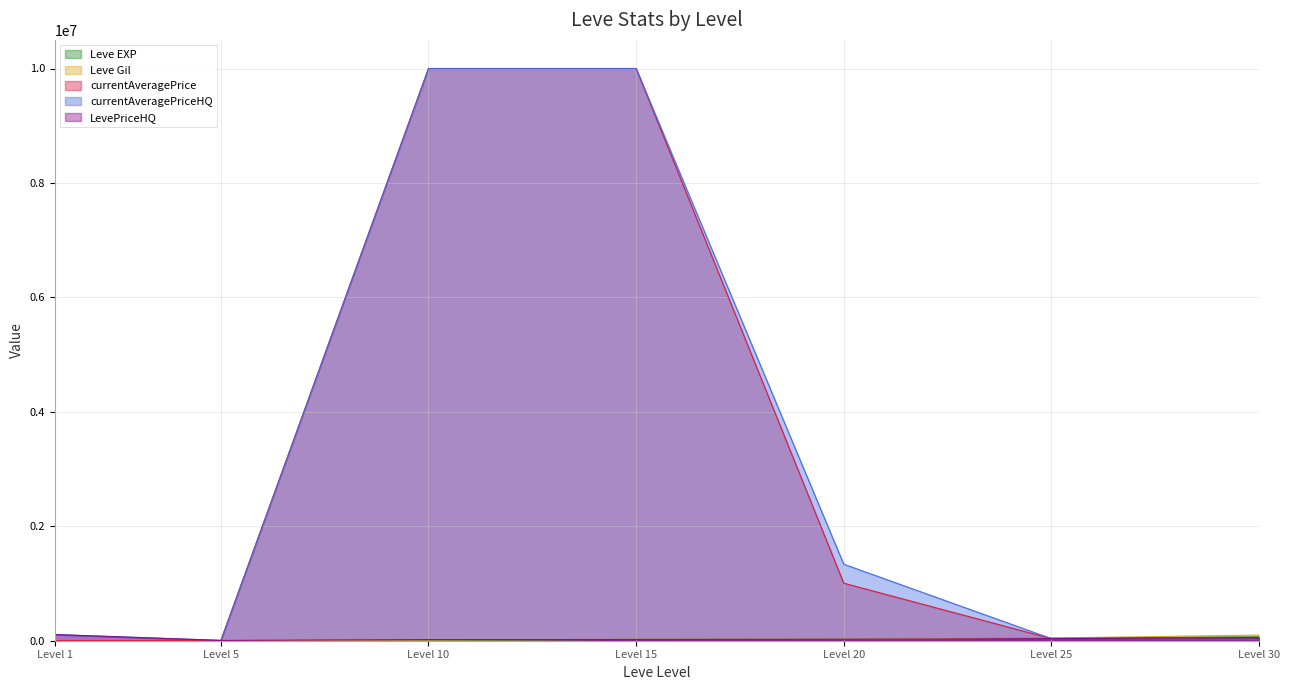

True or false: Leve Gil has more than 1 points higher than both neighbors.

False